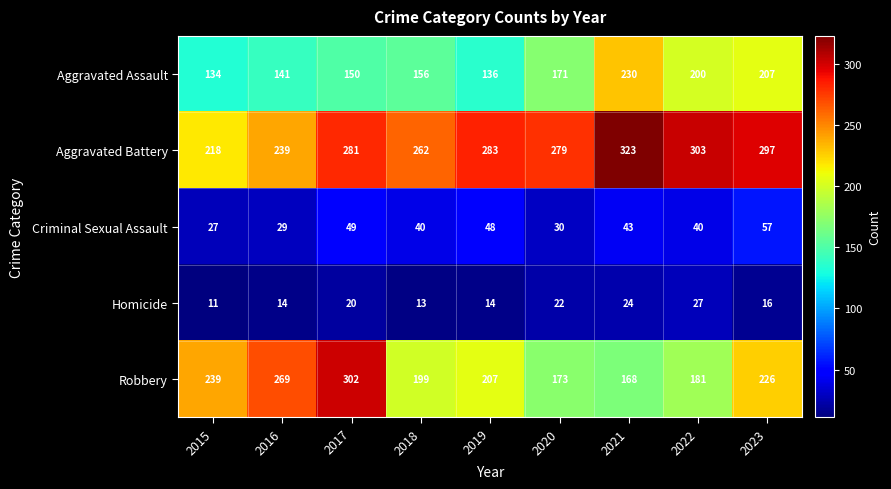

The value of Homicide at 2021 is 24. True or false?

True